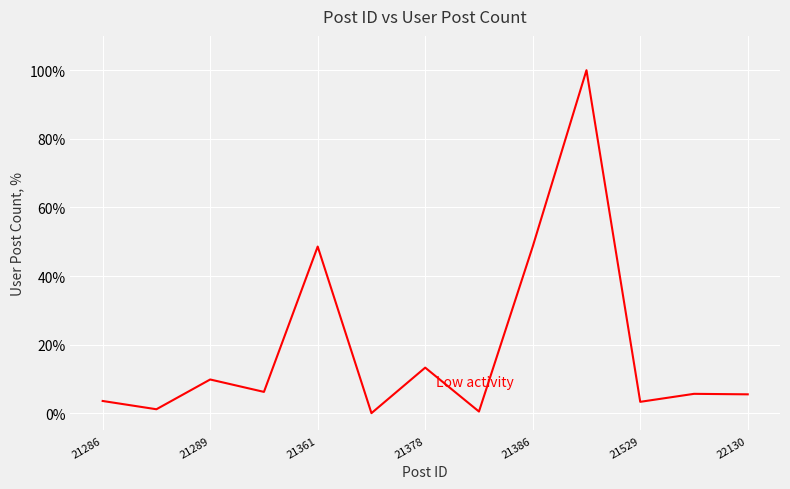

What is the maximum value shown in the chart?

100.0